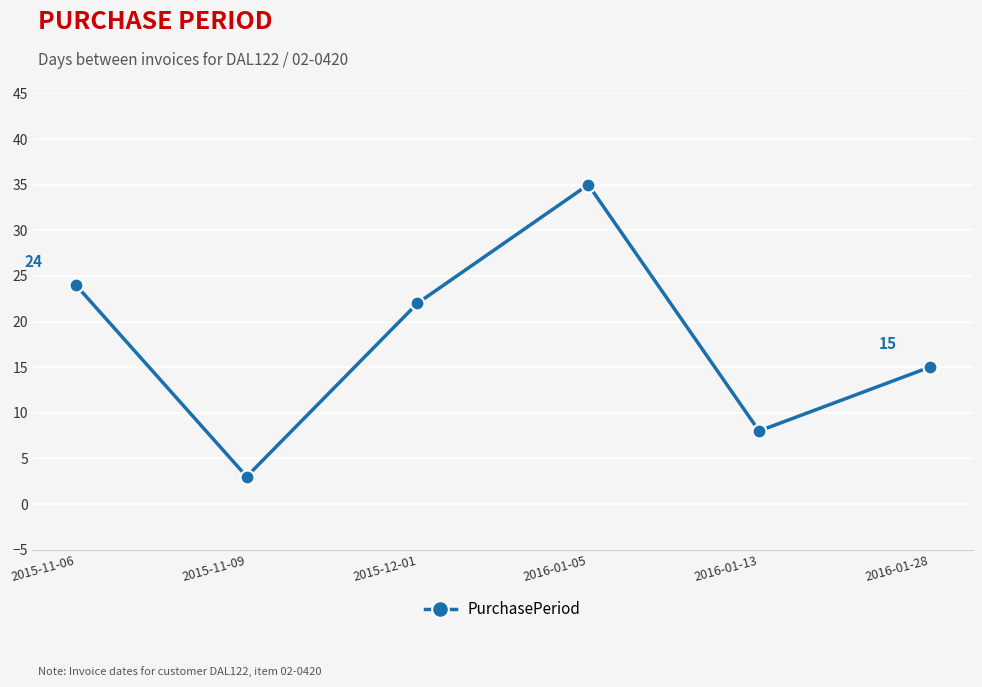

What is the label of the 4th point from the right?

2015-12-01